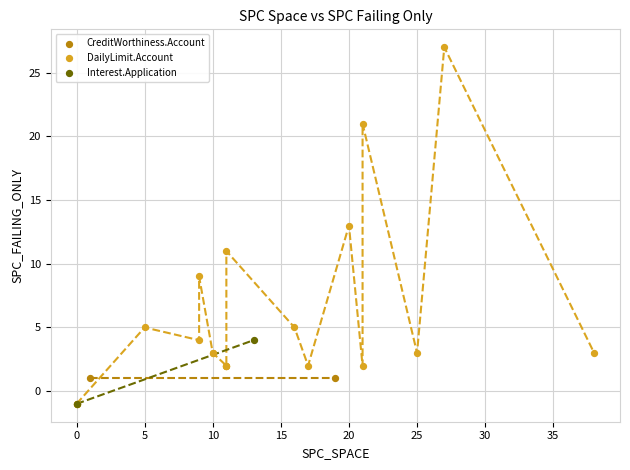

Which series contains the highest Y value?

DailyLimit.Account